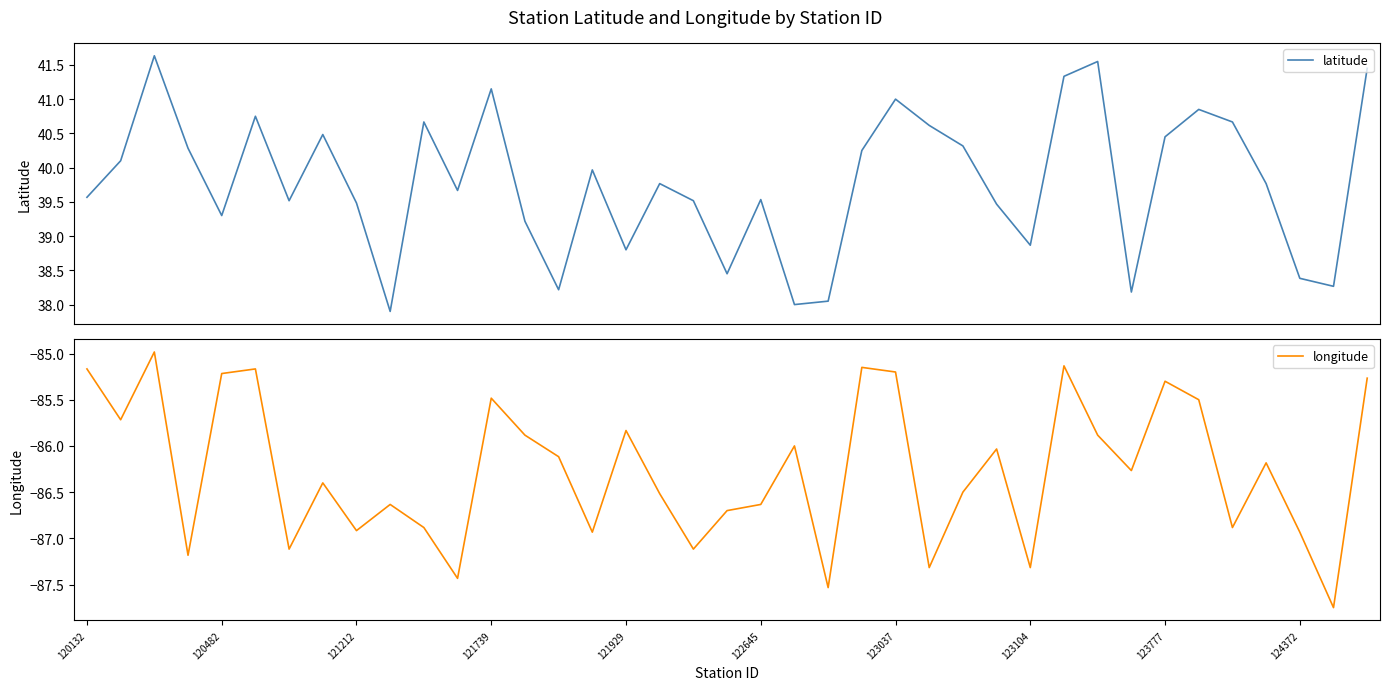

The longitude series shows -24.1 at 121929. True or false?

False